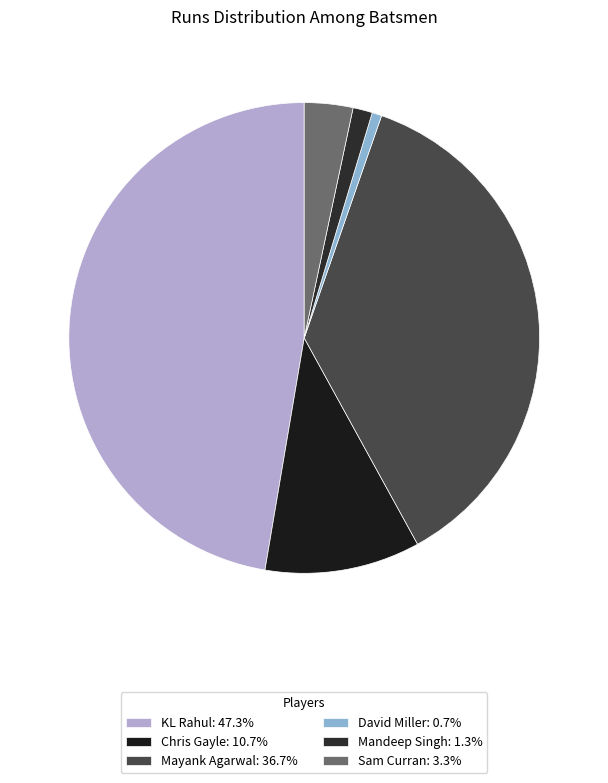

Do Chris Gayle and Sam Curran together represent more than half of the pie?

No